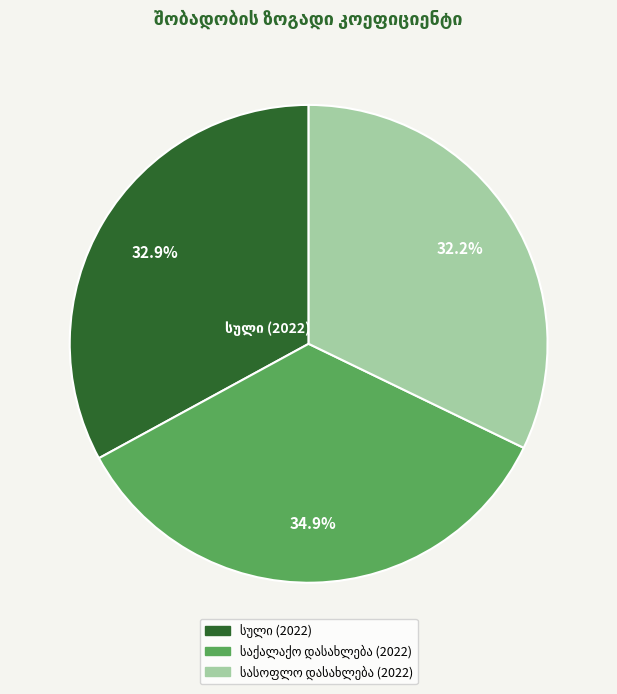

Does any single category account for the majority?

No